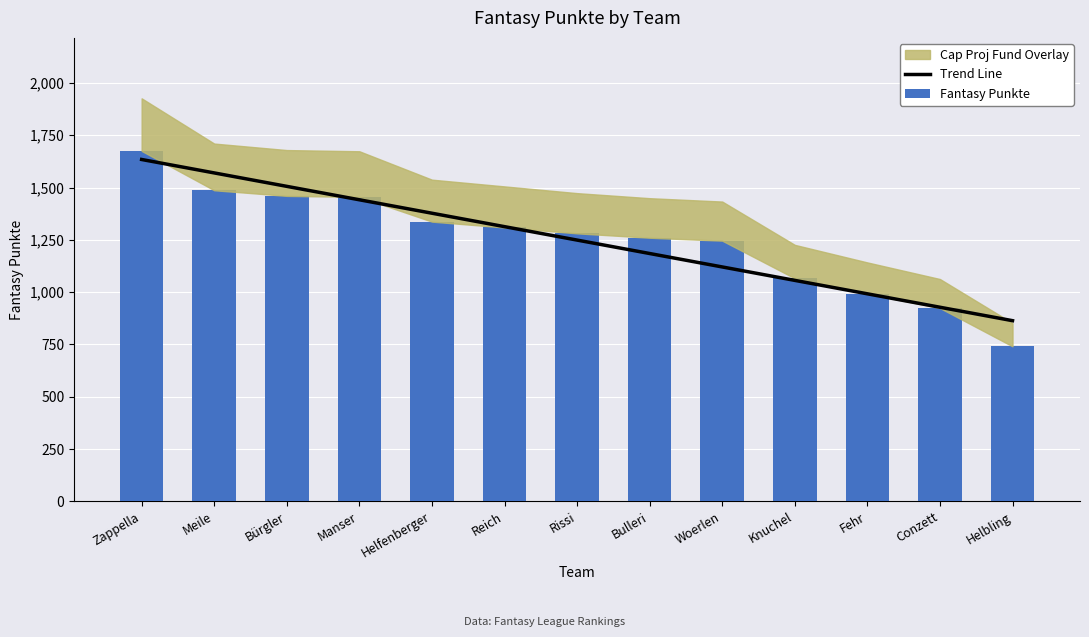

What is the maximum value shown in the chart?

1675